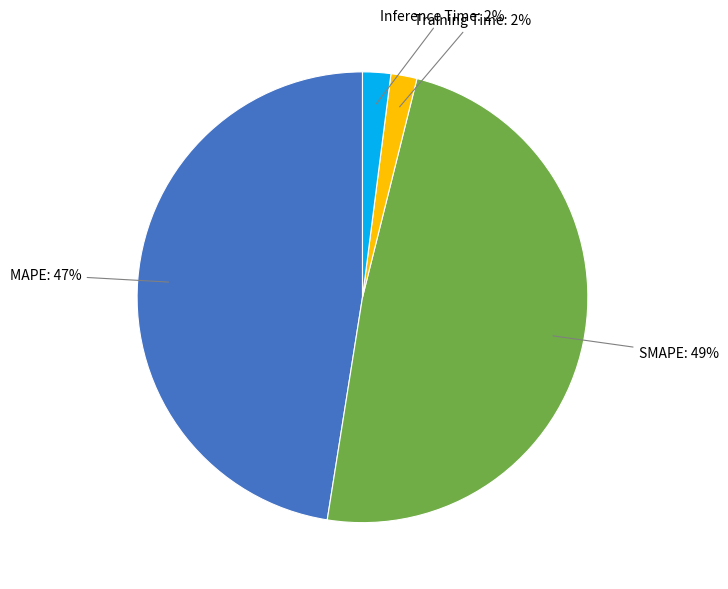

Is the sum of MAPE and SMAPE greater than half?

Yes